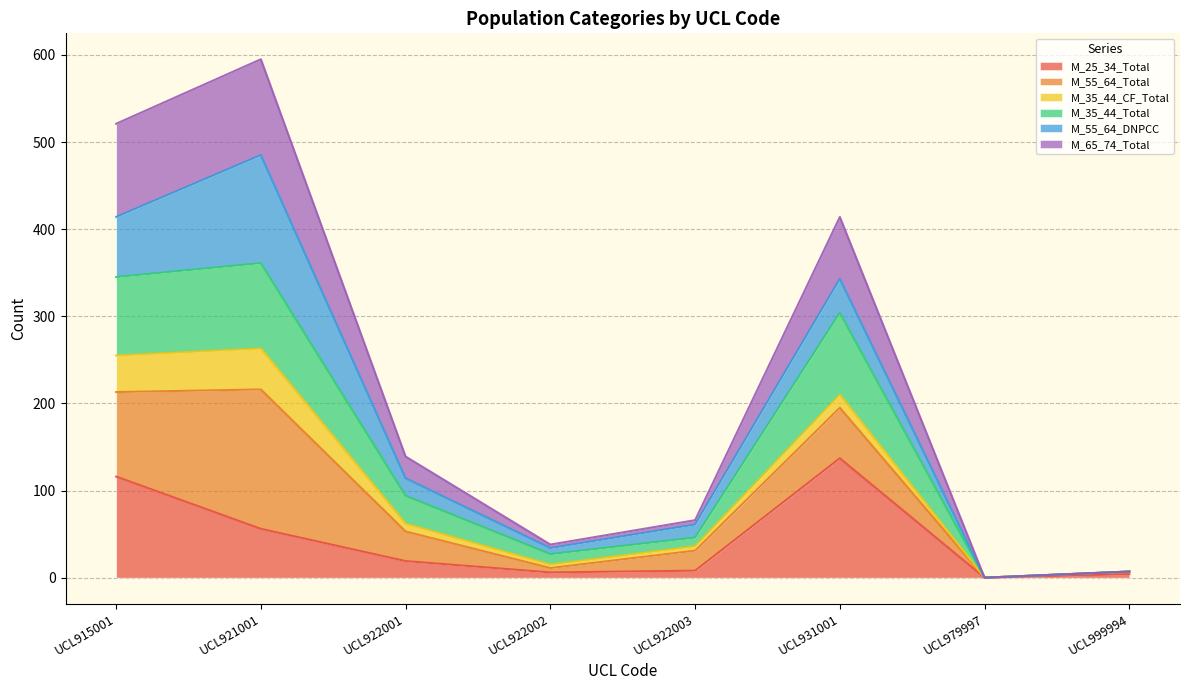

At which label does M_25_34_Total reach its peak?

UCL931001